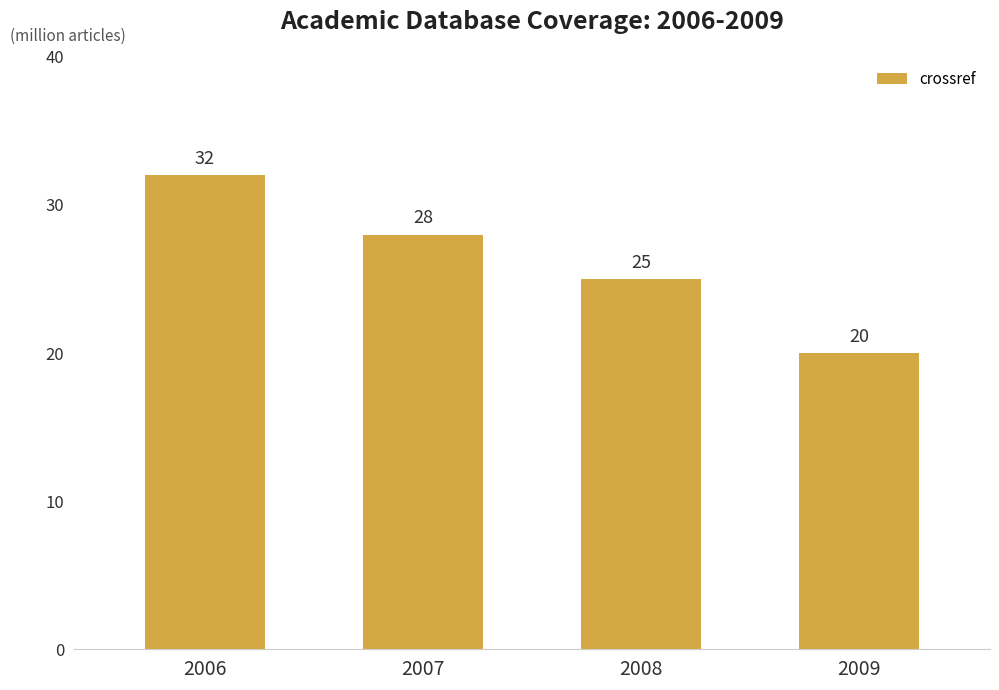

What is the change in value from 2007 to 2008?

-3